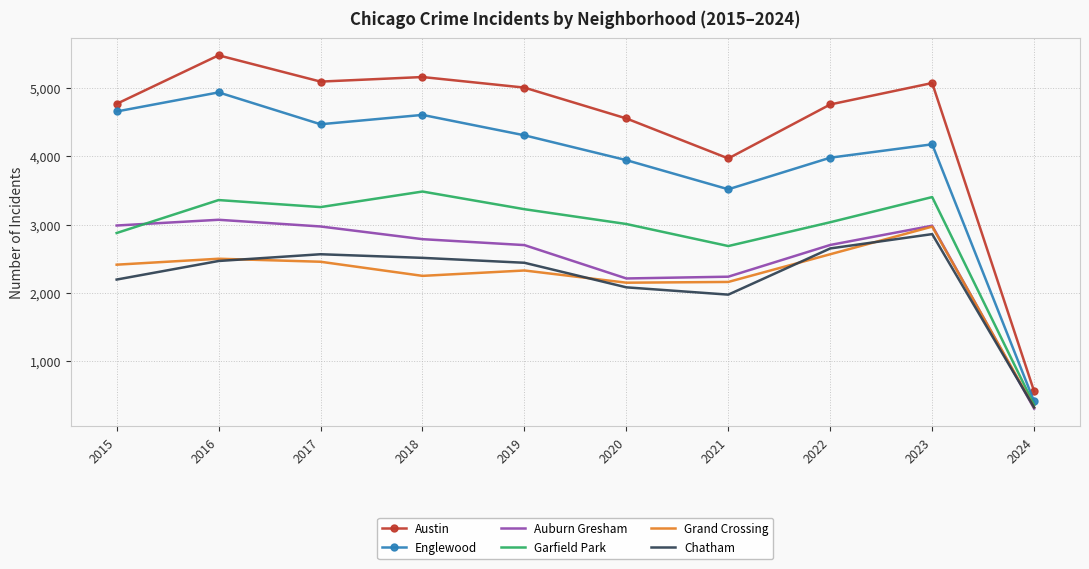

True or false: Austin and Auburn Gresham intersect in this chart.

False